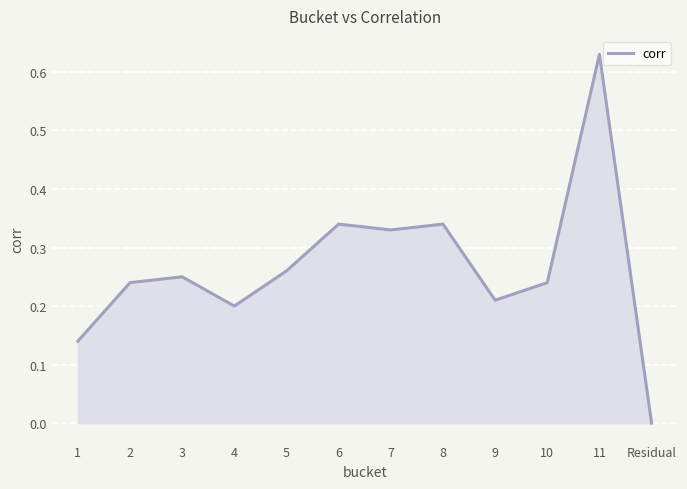

Which has a higher value, 5 or 4?

5